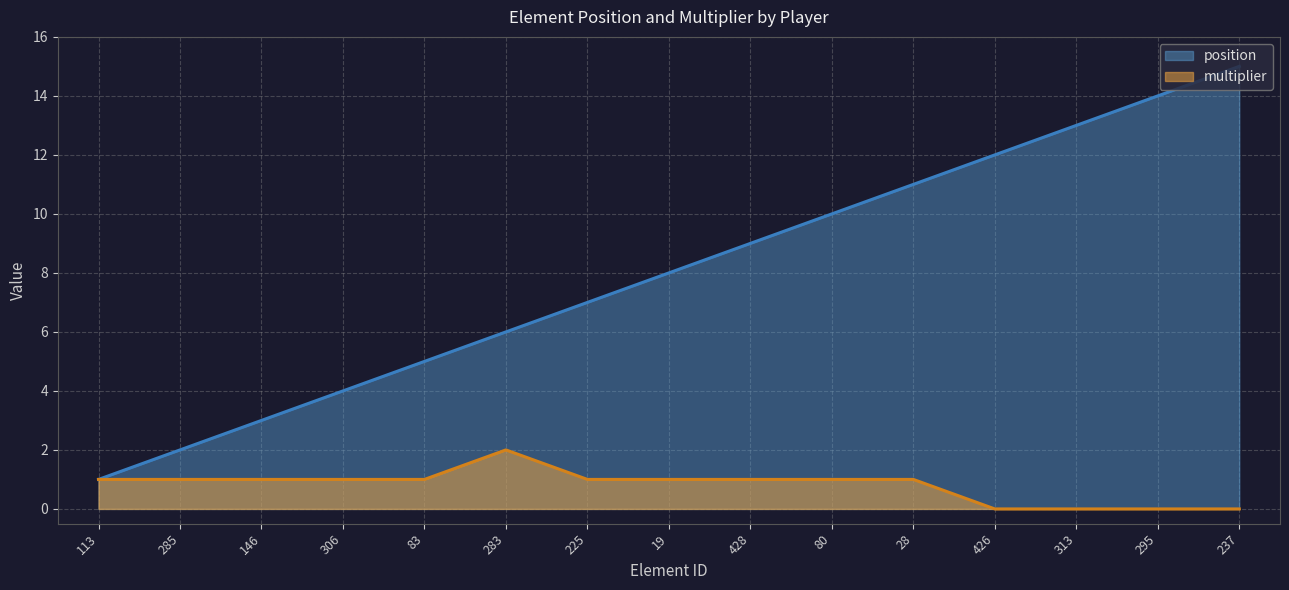

Is the value of multiplier at 285 greater than the value of position at 146?

No